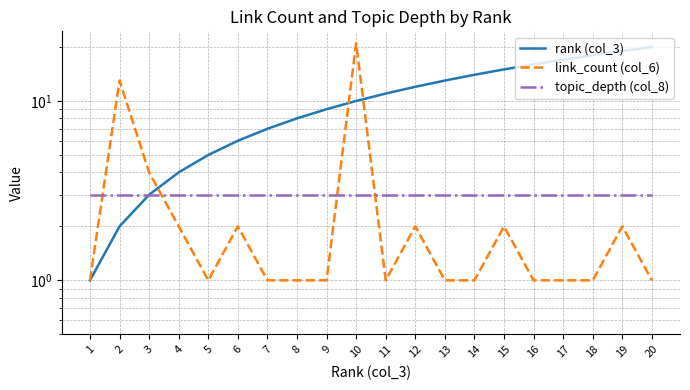

At which label does rank (col_3) first exceed 11?

12